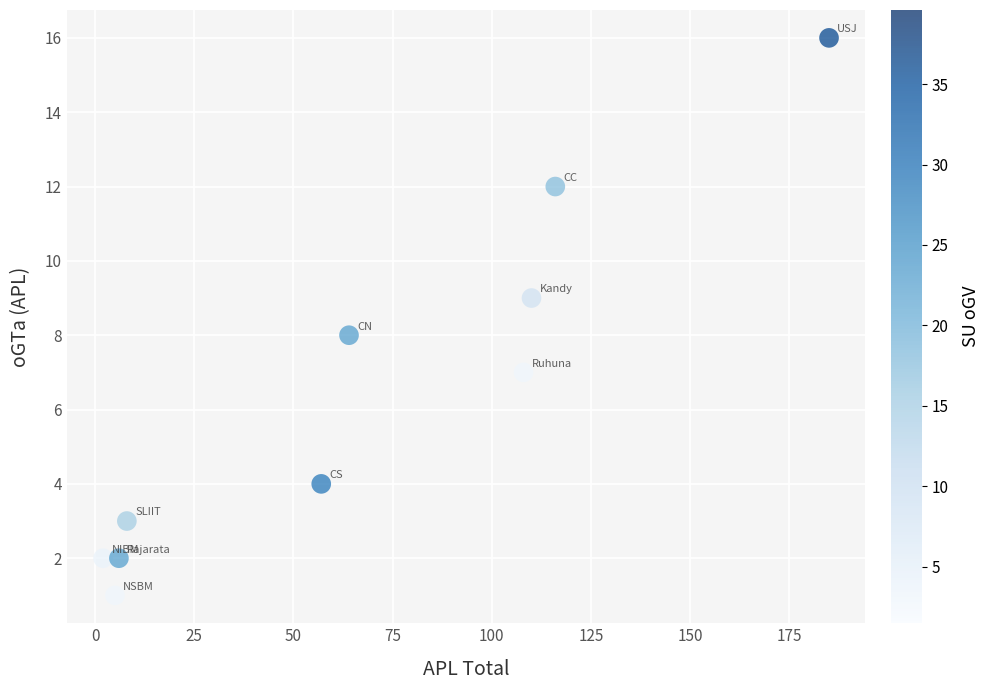

What is the range of X values (max minus min)?

183